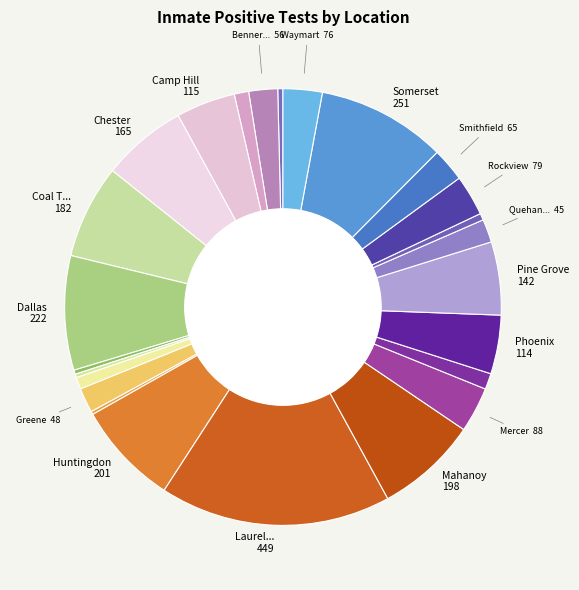

Is there any slice that represents more than half of the pie?

No